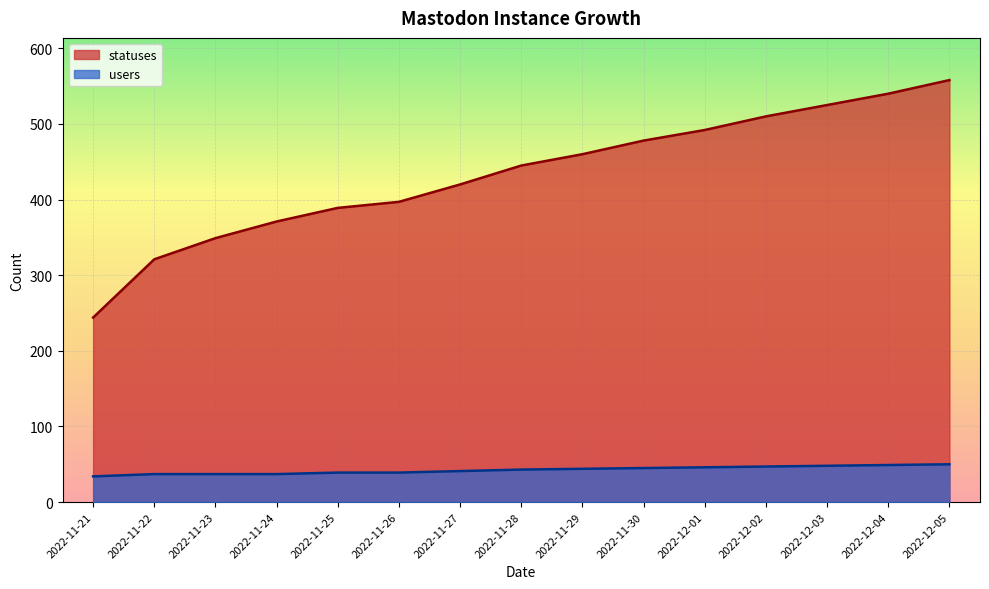

The users series shows 37 at 2022-11-22. True or false?

True